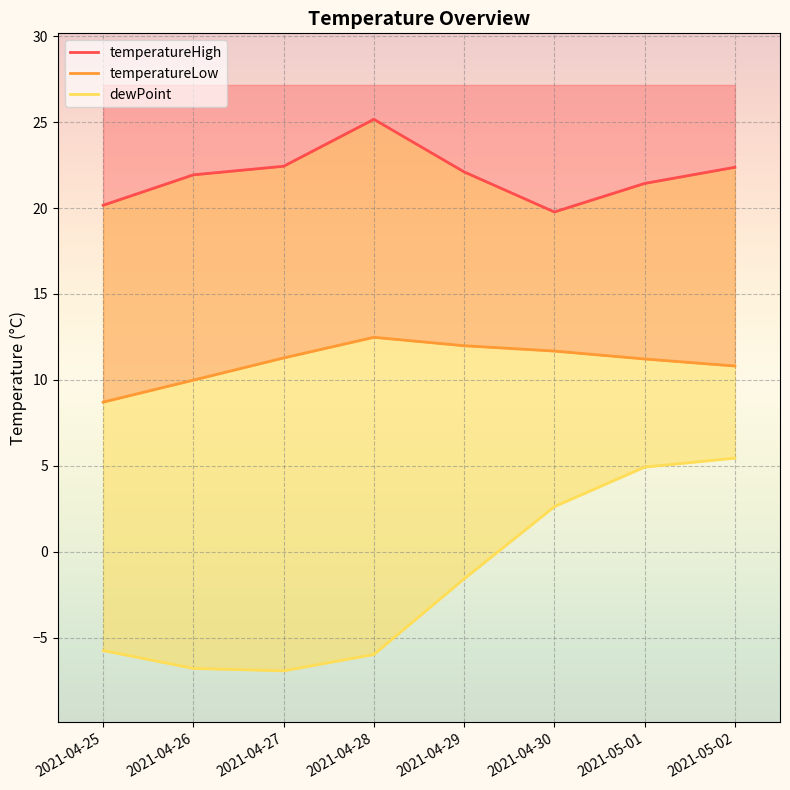

Which series has the largest total across all categories?

temperatureHigh